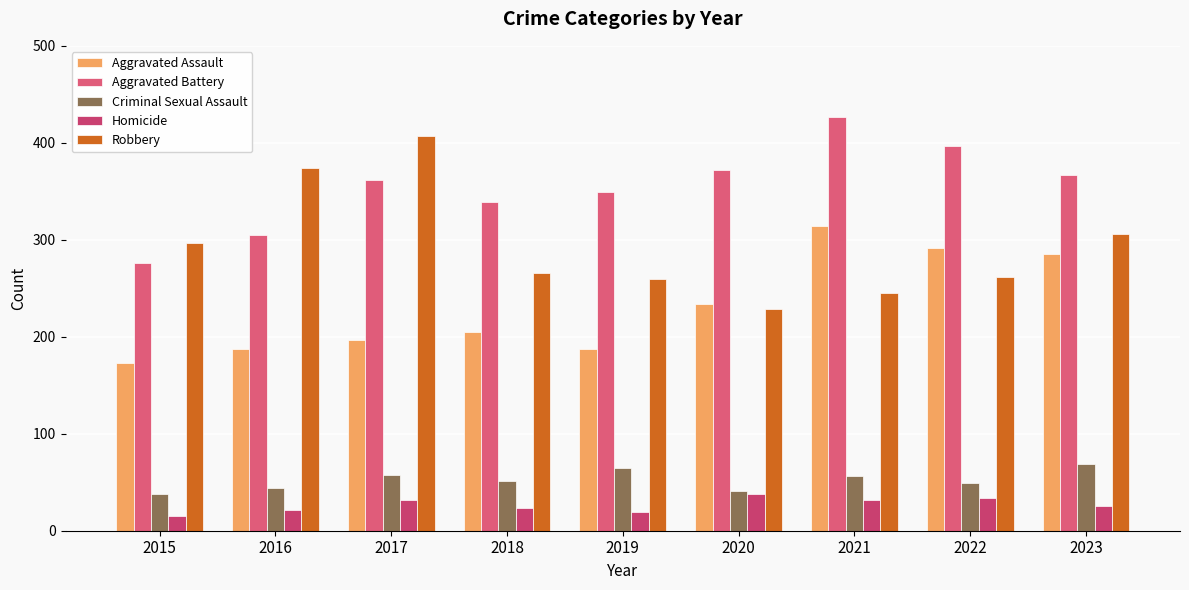

Count the number of data series in this chart.

5